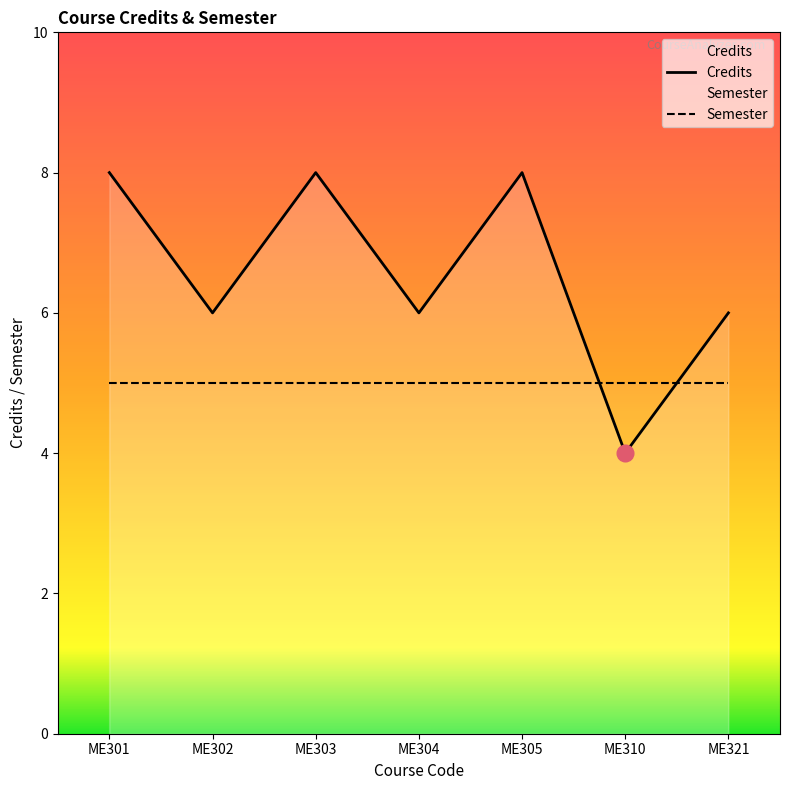

Count the number of values greater than 6.

3